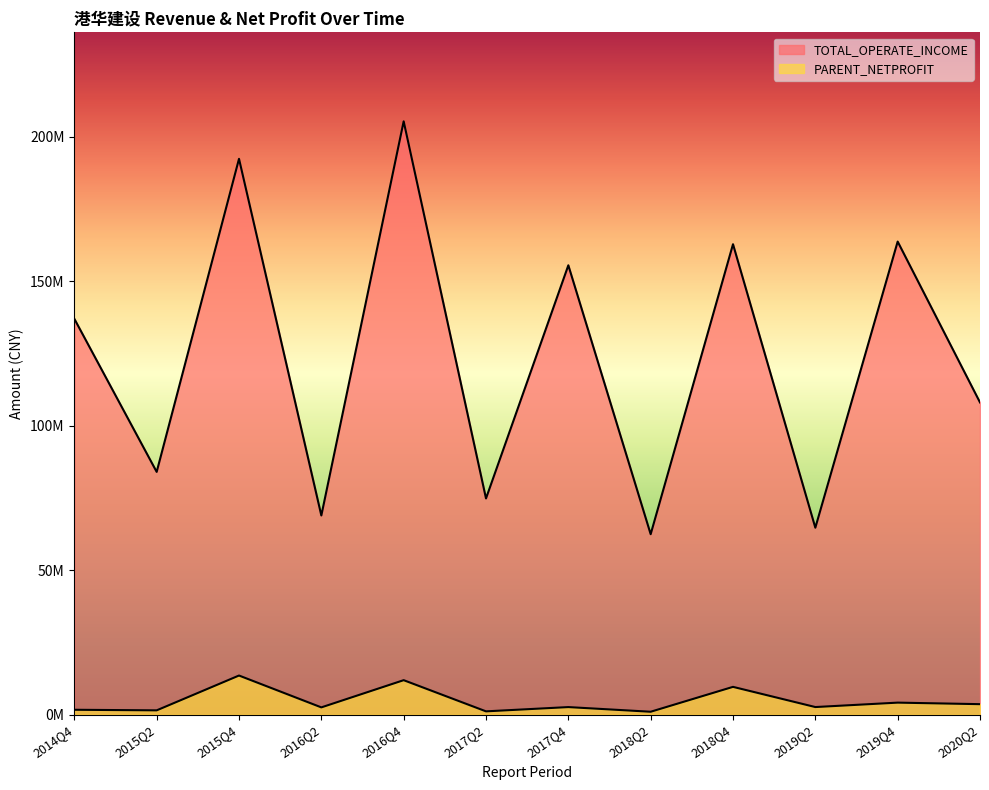

What is the value of the PARENT_NETPROFIT point at the 11th from the left?

4175873.6